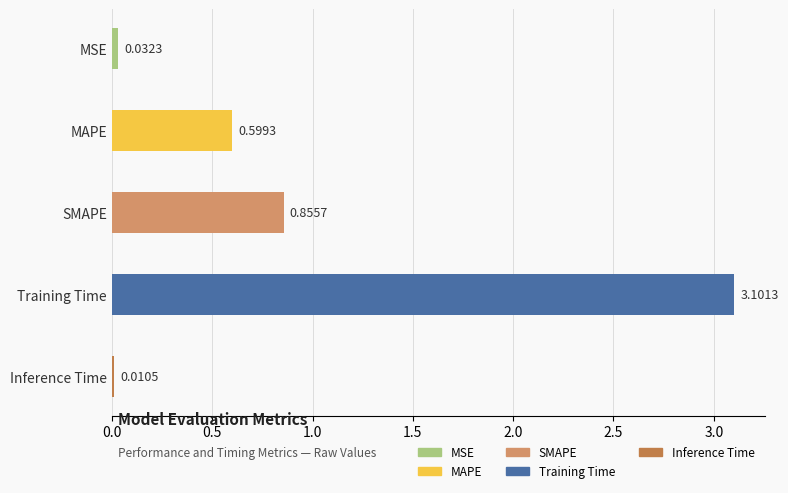

Between Training Time and MAPE, which is larger?

Training Time